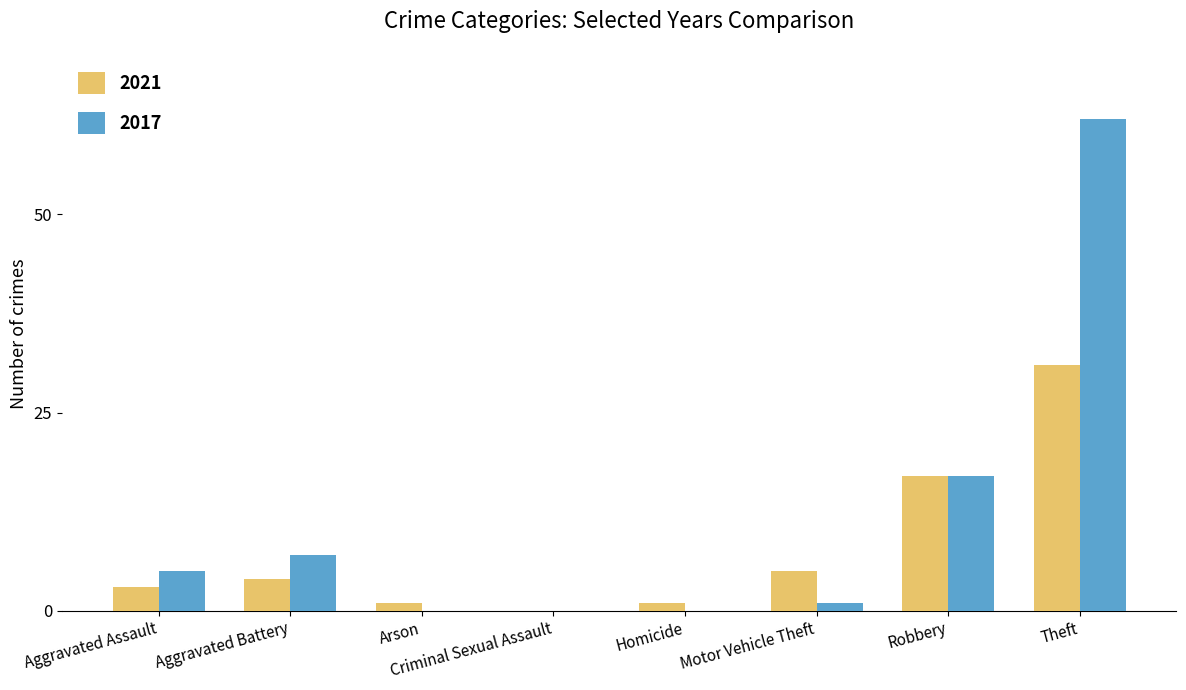

How many groups of bars are there?

8